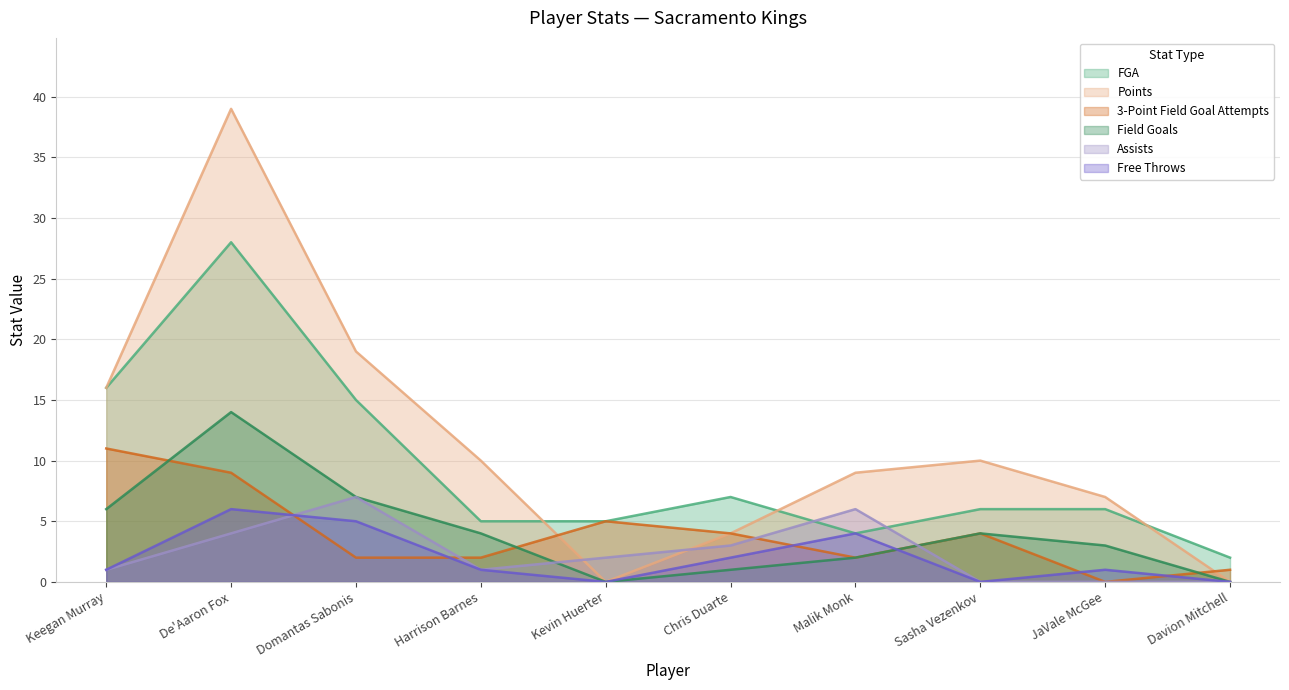

Rank the categories by Points value from highest to lowest.

De'Aaron Fox, Domantas Sabonis, Keegan Murray, Harrison Barnes, Sasha Vezenkov, Malik Monk, JaVale McGee, Chris Duarte, Kevin Huerter, Davion Mitchell